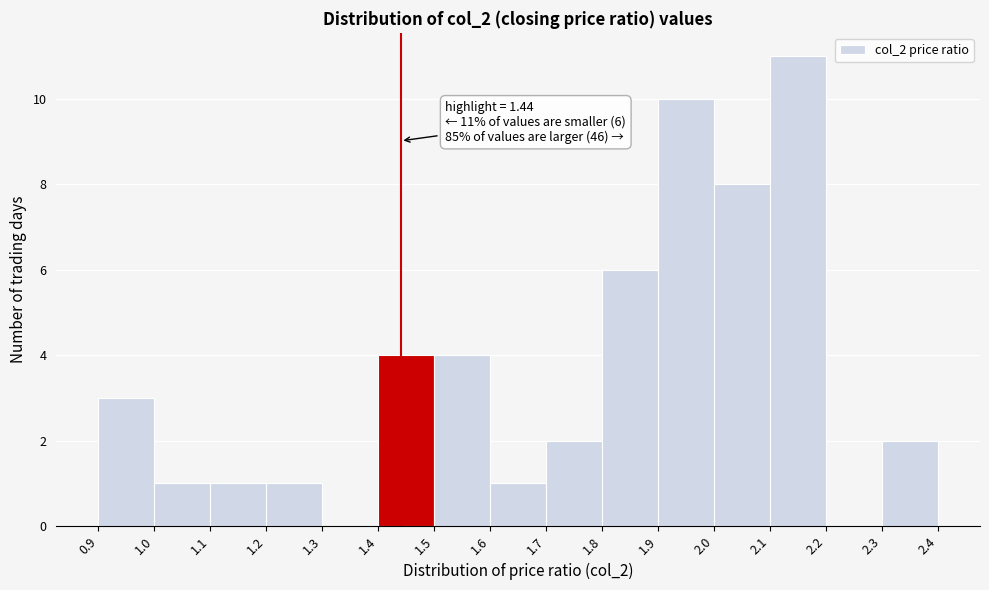

Which range on the x-axis has the tallest bar?

2.1 to 2.2